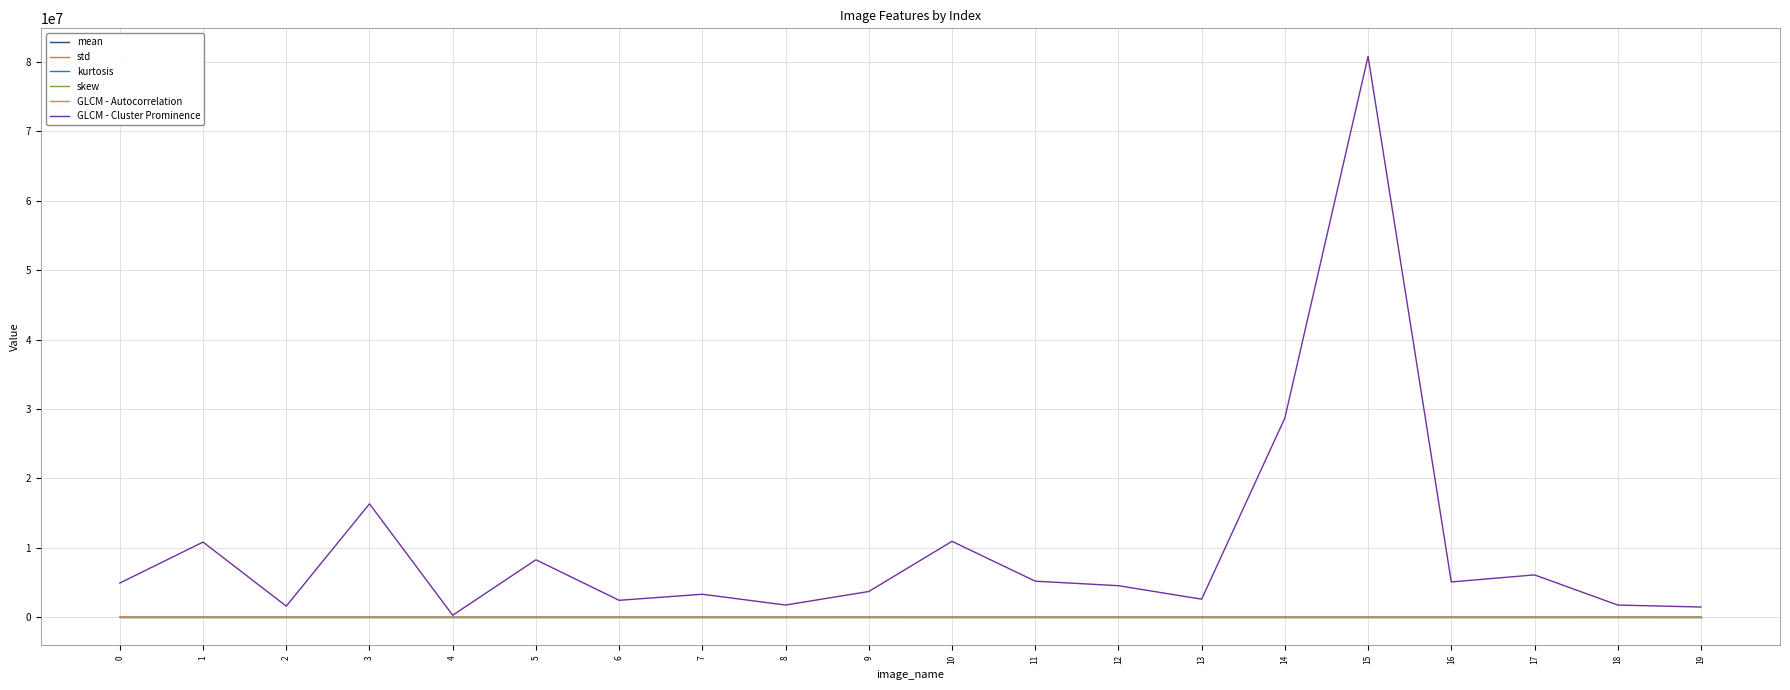

How many lines are shown in the chart?

6